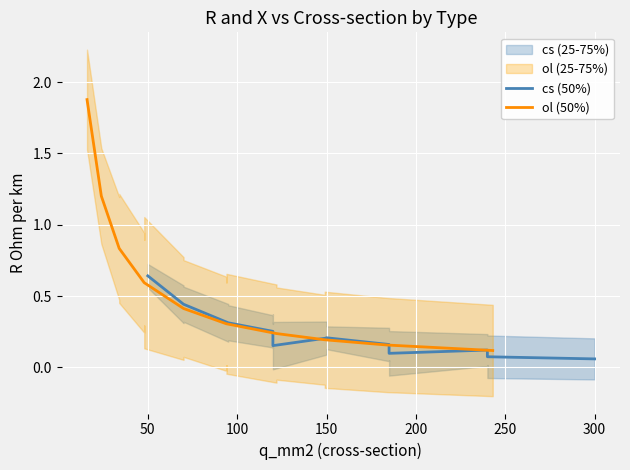

True or false: cs (50%) has more than 0 points higher than both neighbors.

True